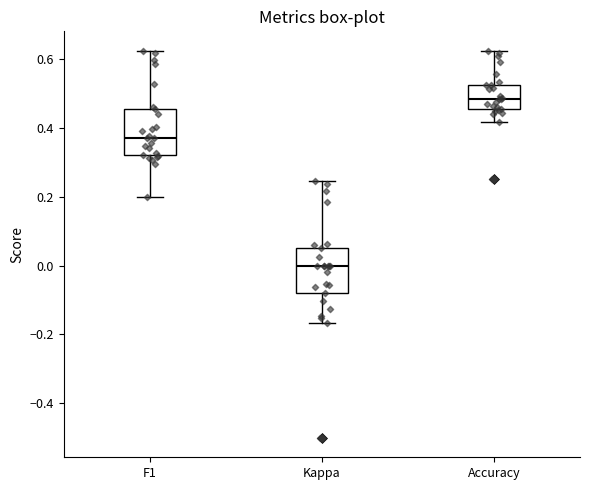

Where does the median line of the box for F1 sit on the y-axis? The values are not printed on the chart, so give them approximately, as read against the axis.

0.38